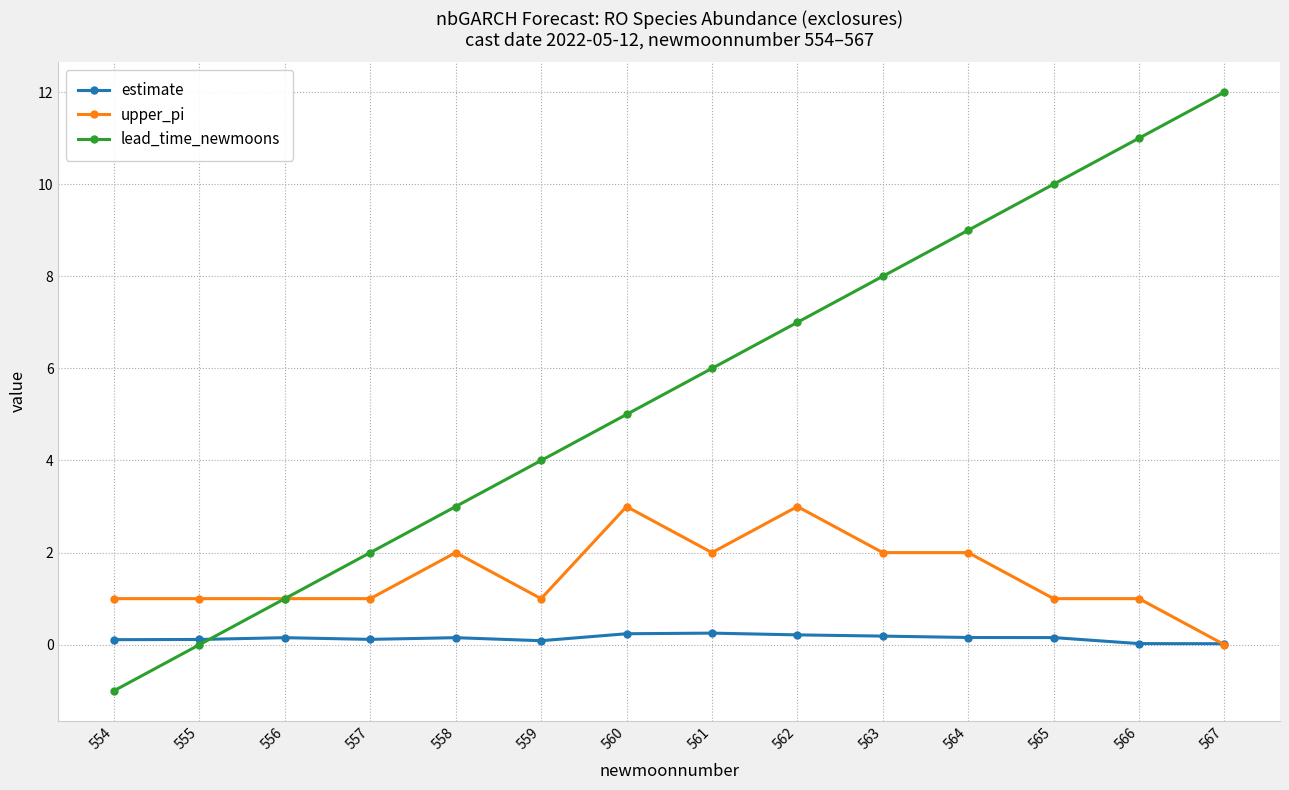

What is the sum of all upper_pi values?

21.0